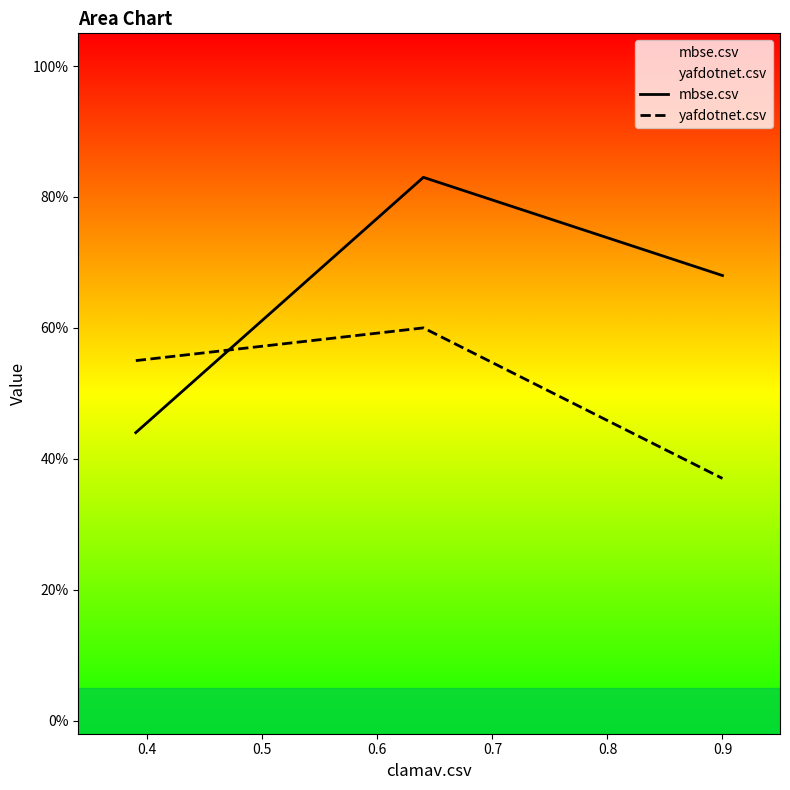

Reading right to left, extract all data points from this chart.

mbse.csv: 0.7	0.8	0.4
yafdotnet.csv: 0.4	0.6	0.6